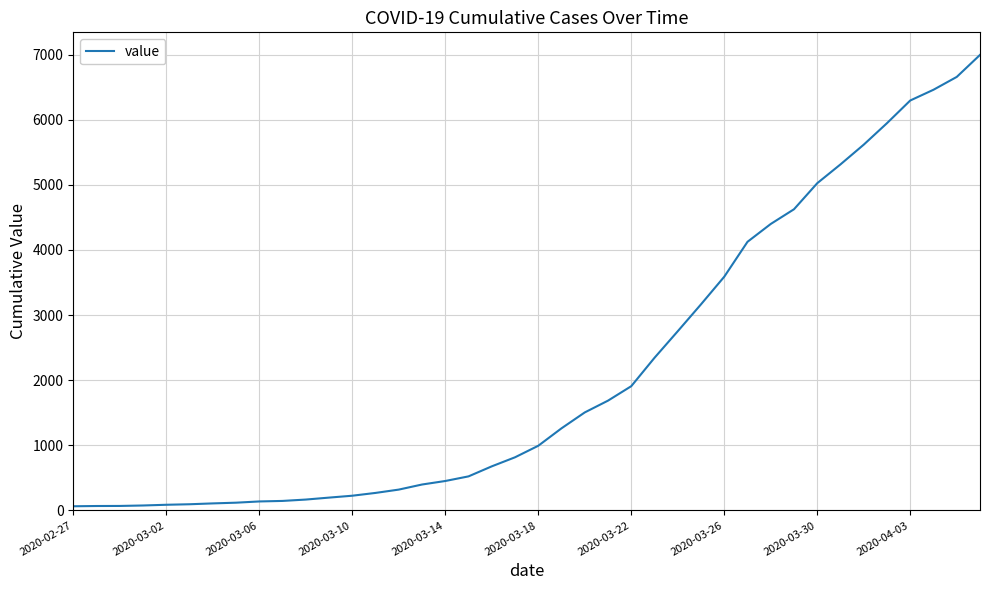

What is the maximum value shown in the chart?

6995